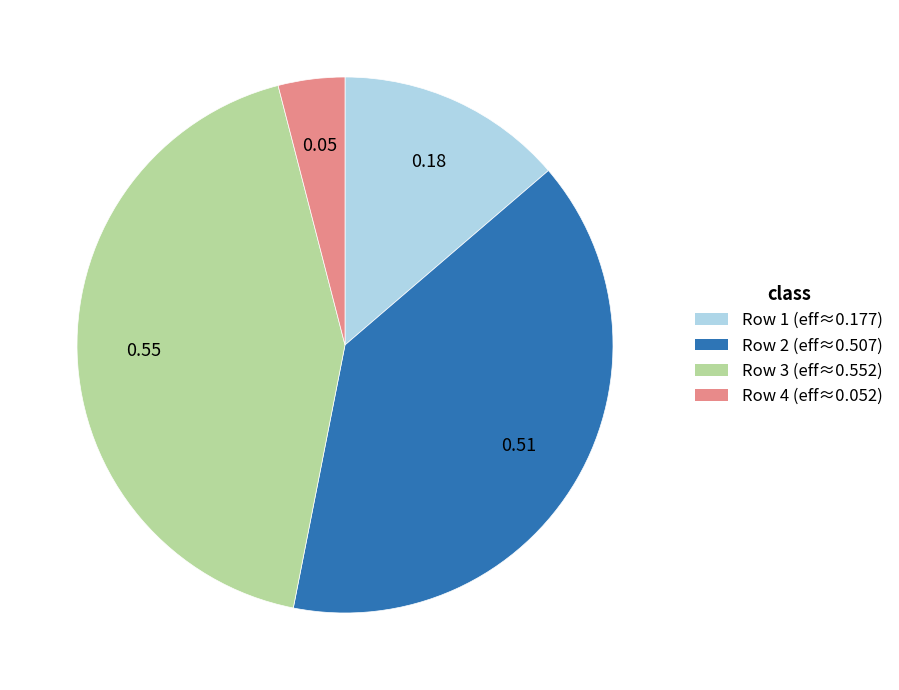

Rank the categories by value from highest to lowest.

Row 3 (eff≈0.552), Row 2 (eff≈0.507), Row 1 (eff≈0.177), Row 4 (eff≈0.052)